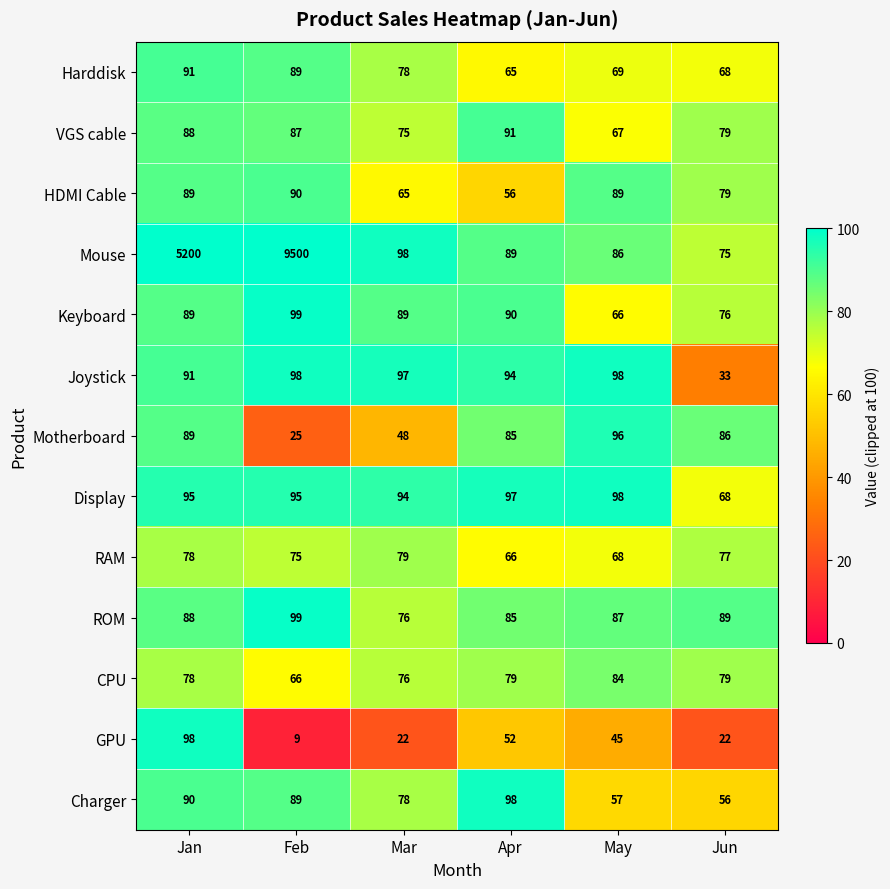

Which series changed the most between Feb and May?

Mouse